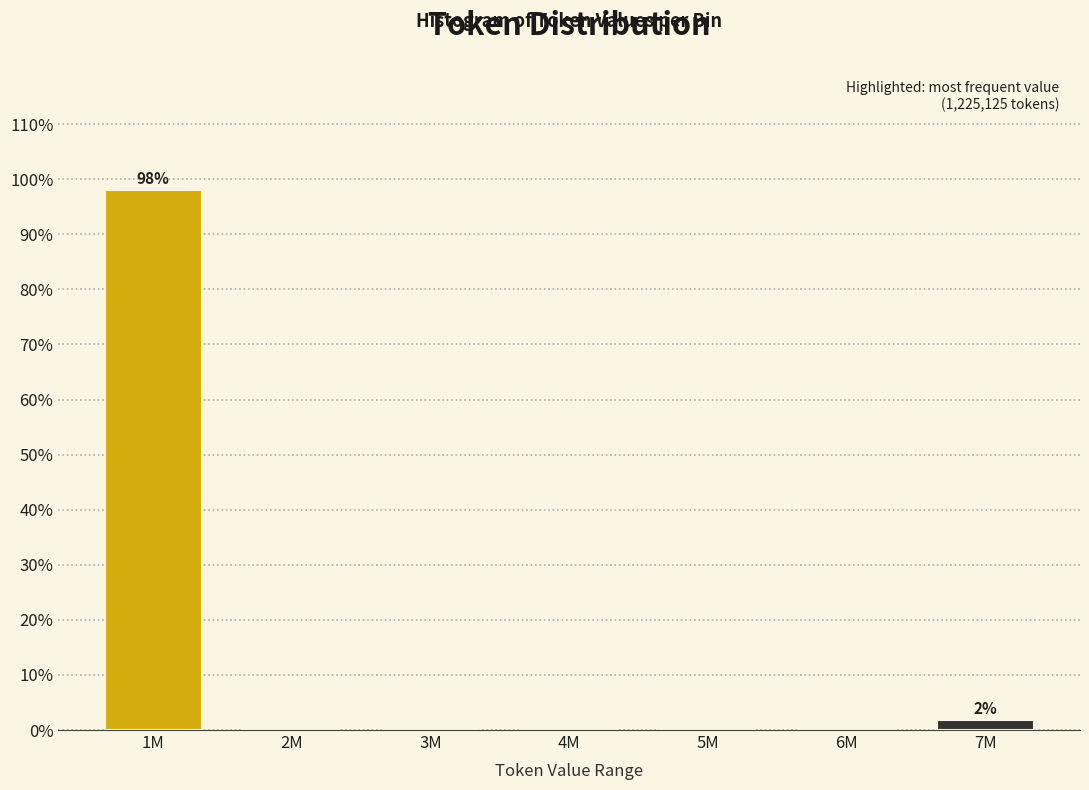

Reading left to right, transcribe all the data shown in this chart.

1M=98.1	2M=0.0	3M=0.0	4M=0.0	5M=0.0	6M=0.0	7M=1.9